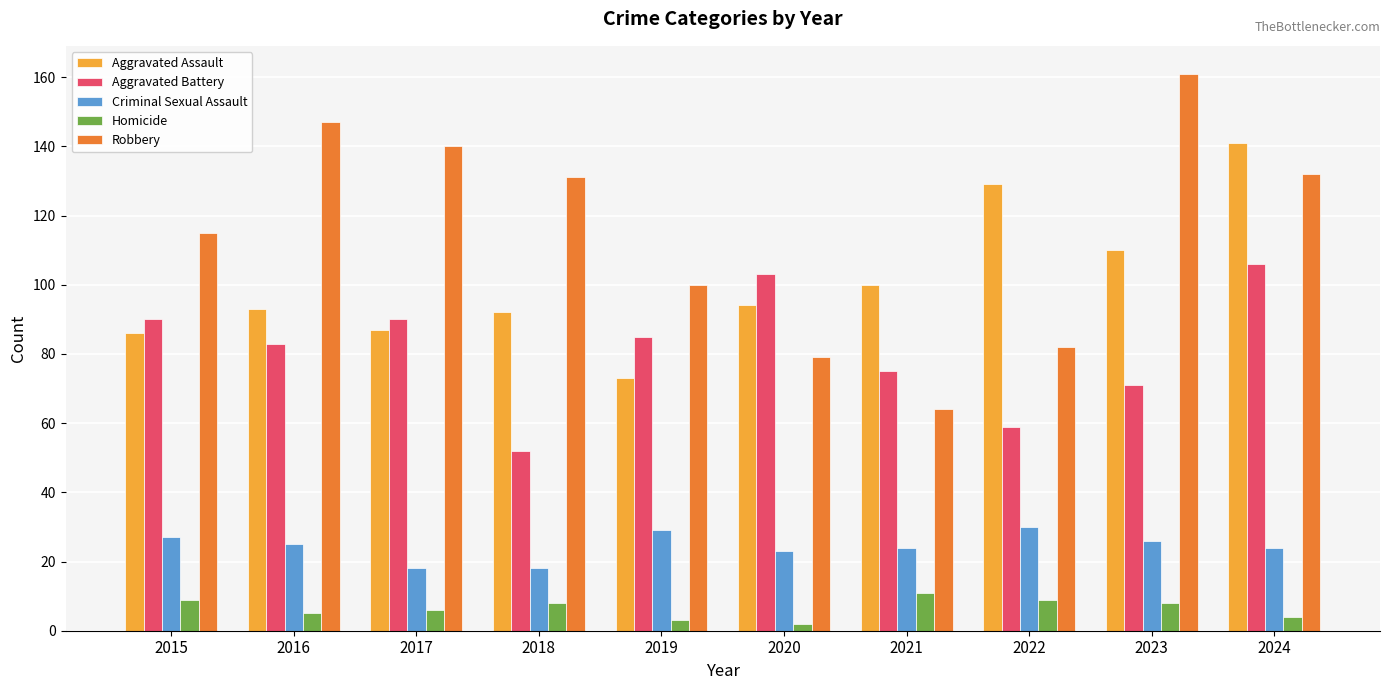

Reading right to left, extract all data points from this chart.

Aggravated Assault: 2024=141	2023=110	2022=129	2021=100	2020=94	2019=73	2018=92	2017=87	2016=93	2015=86
Aggravated Battery: 2024=106	2023=71	2022=59	2021=75	2020=103	2019=85	2018=52	2017=90	2016=83	2015=90
Criminal Sexual Assault: 2024=24	2023=26	2022=30	2021=24	2020=23	2019=29	2018=18	2017=18	2016=25	2015=27
Homicide: 2024=4	2023=8	2022=9	2021=11	2020=2	2019=3	2018=8	2017=6	2016=5	2015=9
Robbery: 2024=132	2023=161	2022=82	2021=64	2020=79	2019=100	2018=131	2017=140	2016=147	2015=115